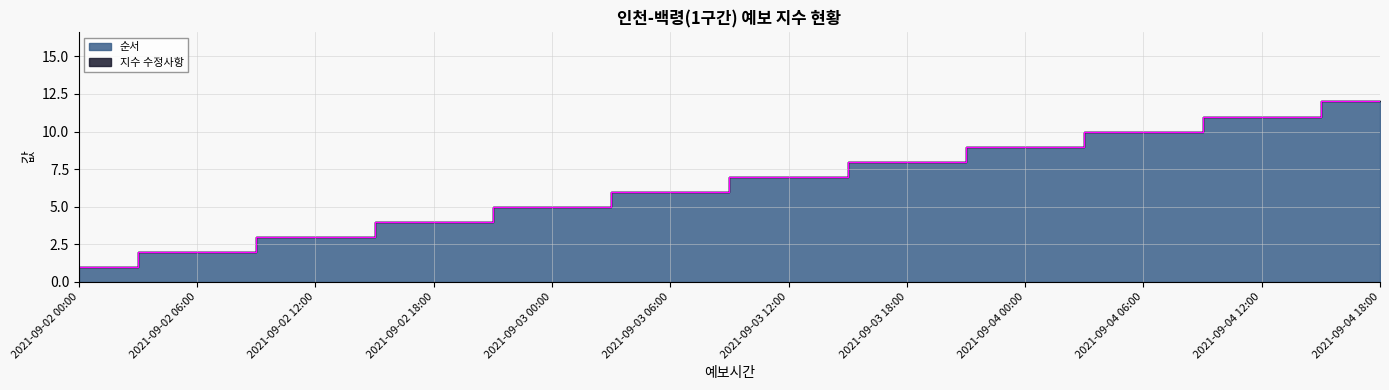

At which label is the value closest to 6?

2021-09-03 06:00